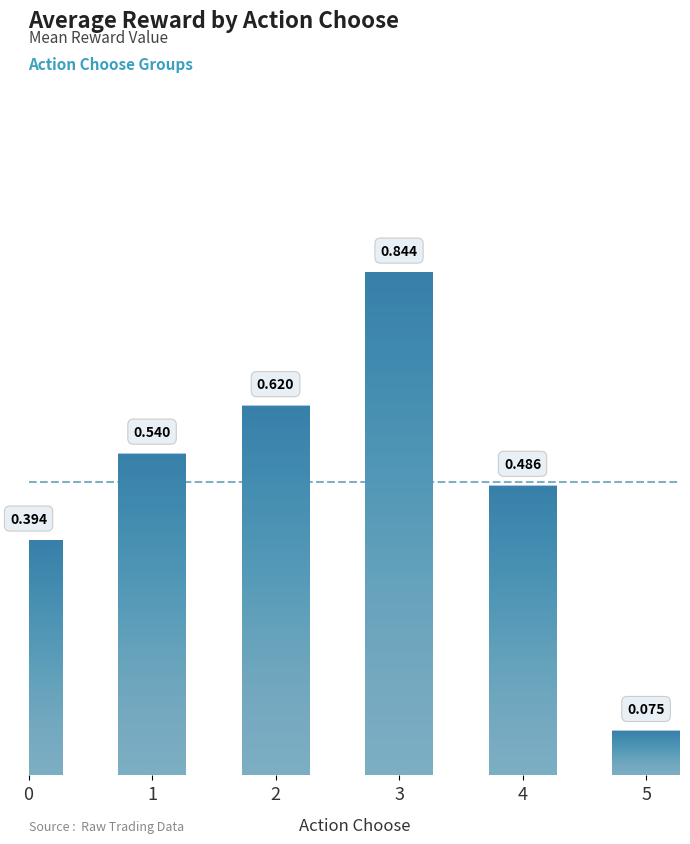

Which has a higher value, 5 or 4?

4